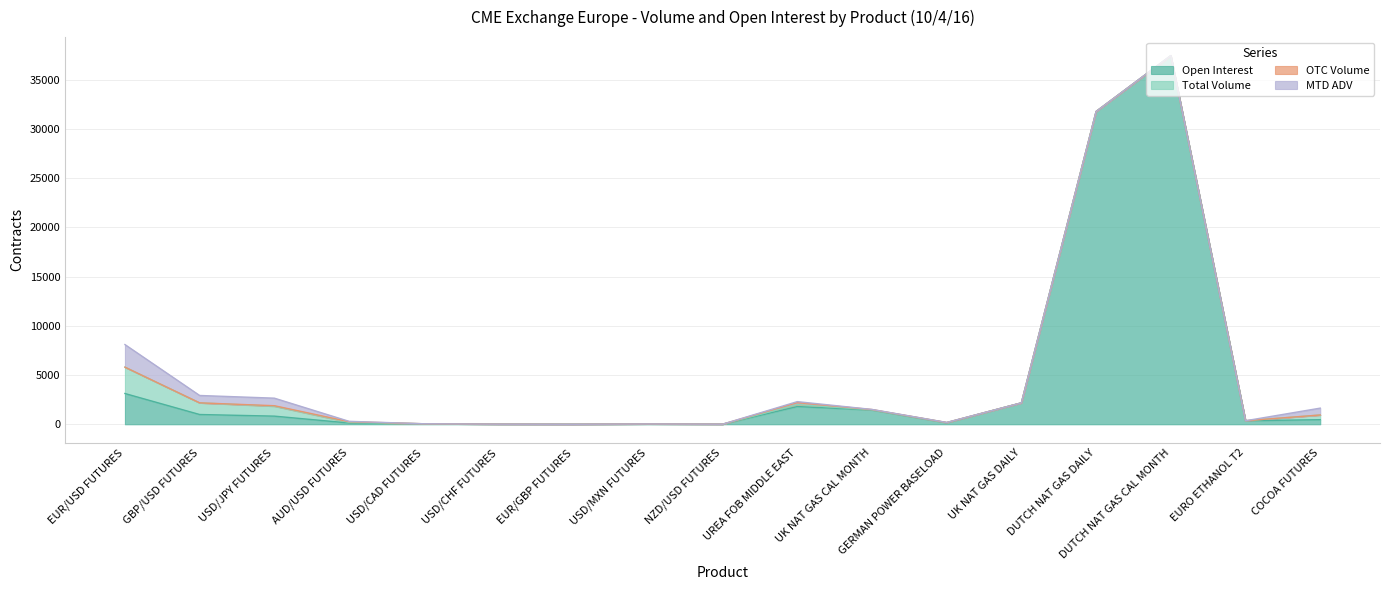

True or false: Open Interest has more than 2 interior local peaks.

True